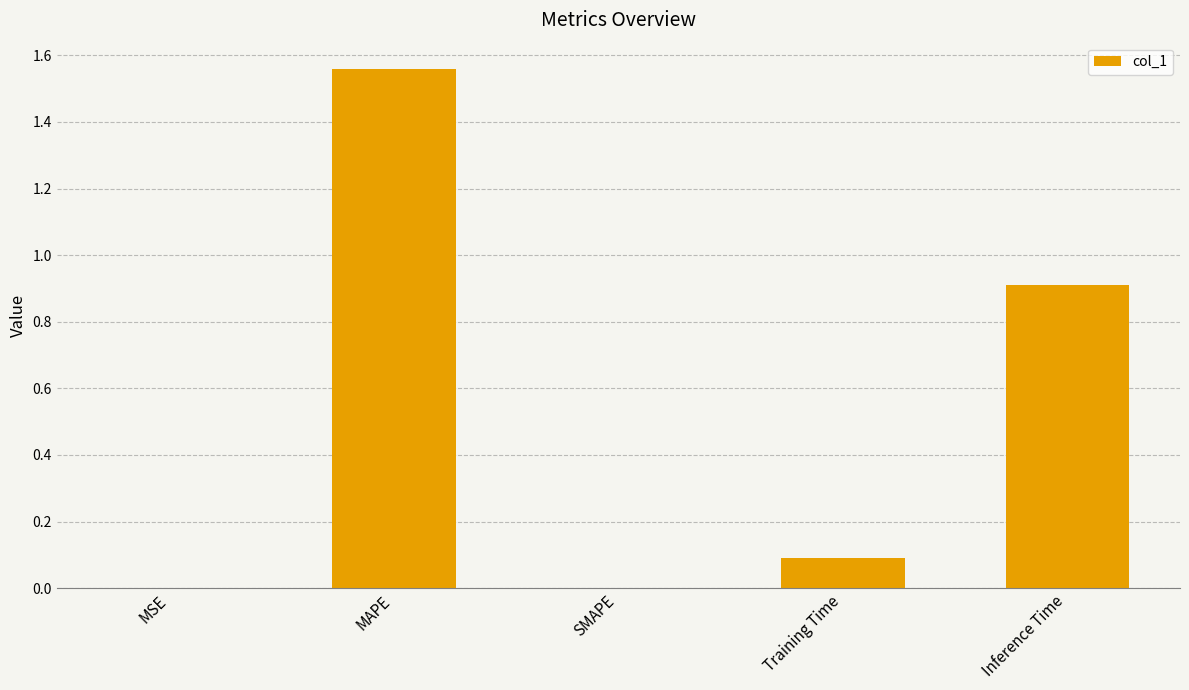

How many distinct data groups are displayed?

1